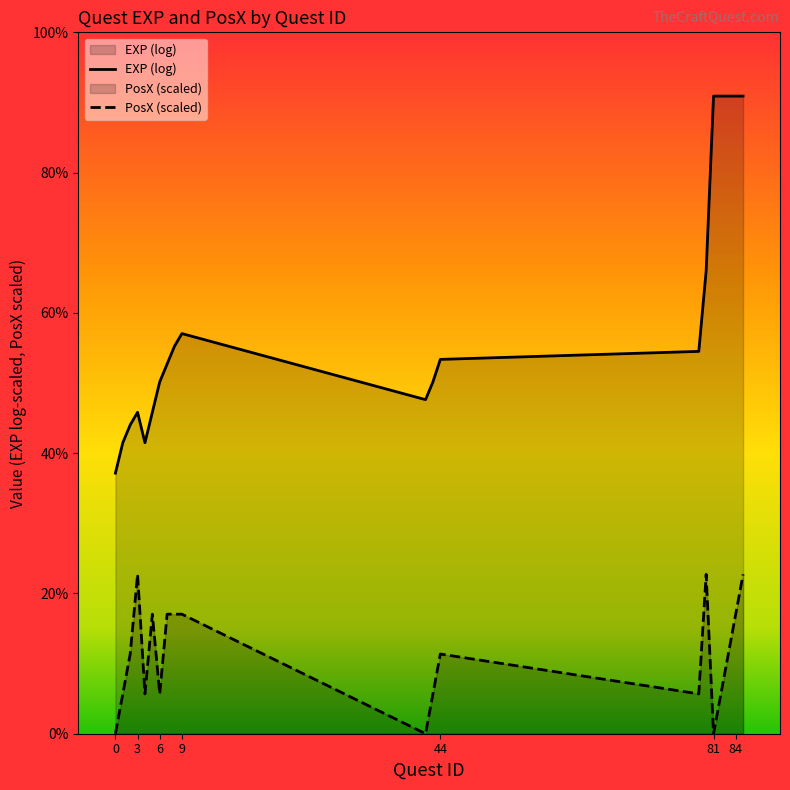

Where is the first local minimum?

4